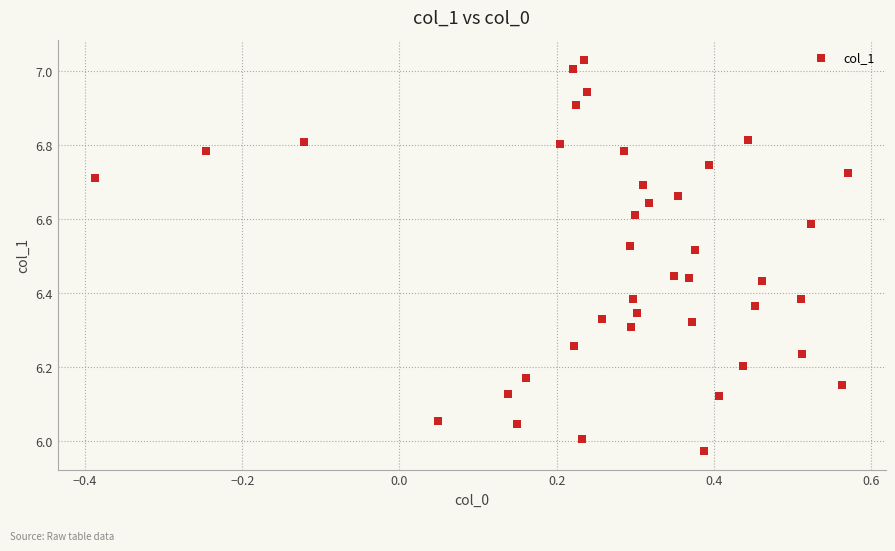

What is the range of X values (max minus min)?

1.0